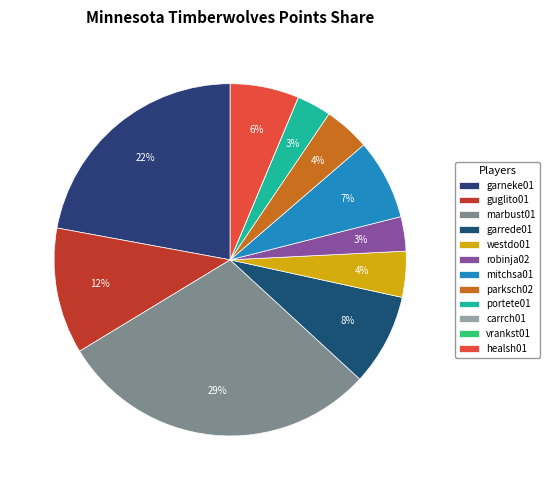

What is the change in value from westdo01 to mitchsa01?

+3